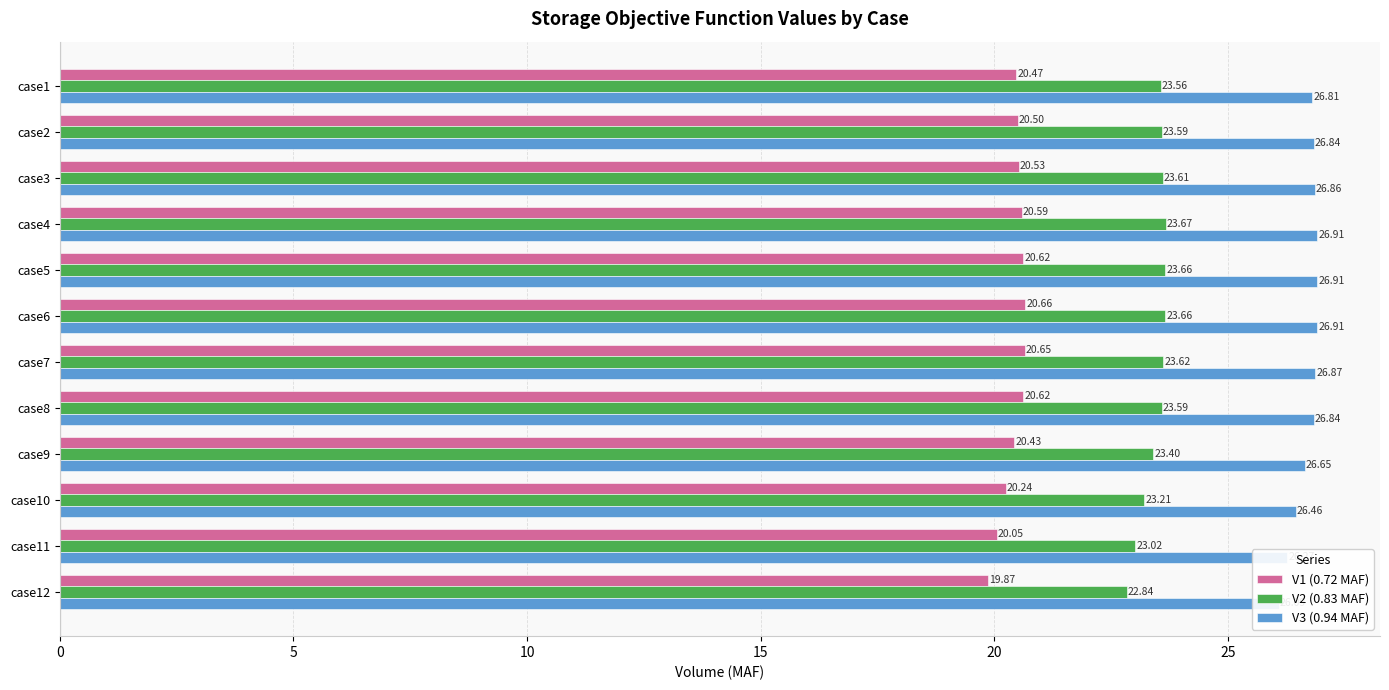

At 10, list the series in order from largest to smallest.

V3 (0.94 MAF), V2 (0.83 MAF), V1 (0.72 MAF)